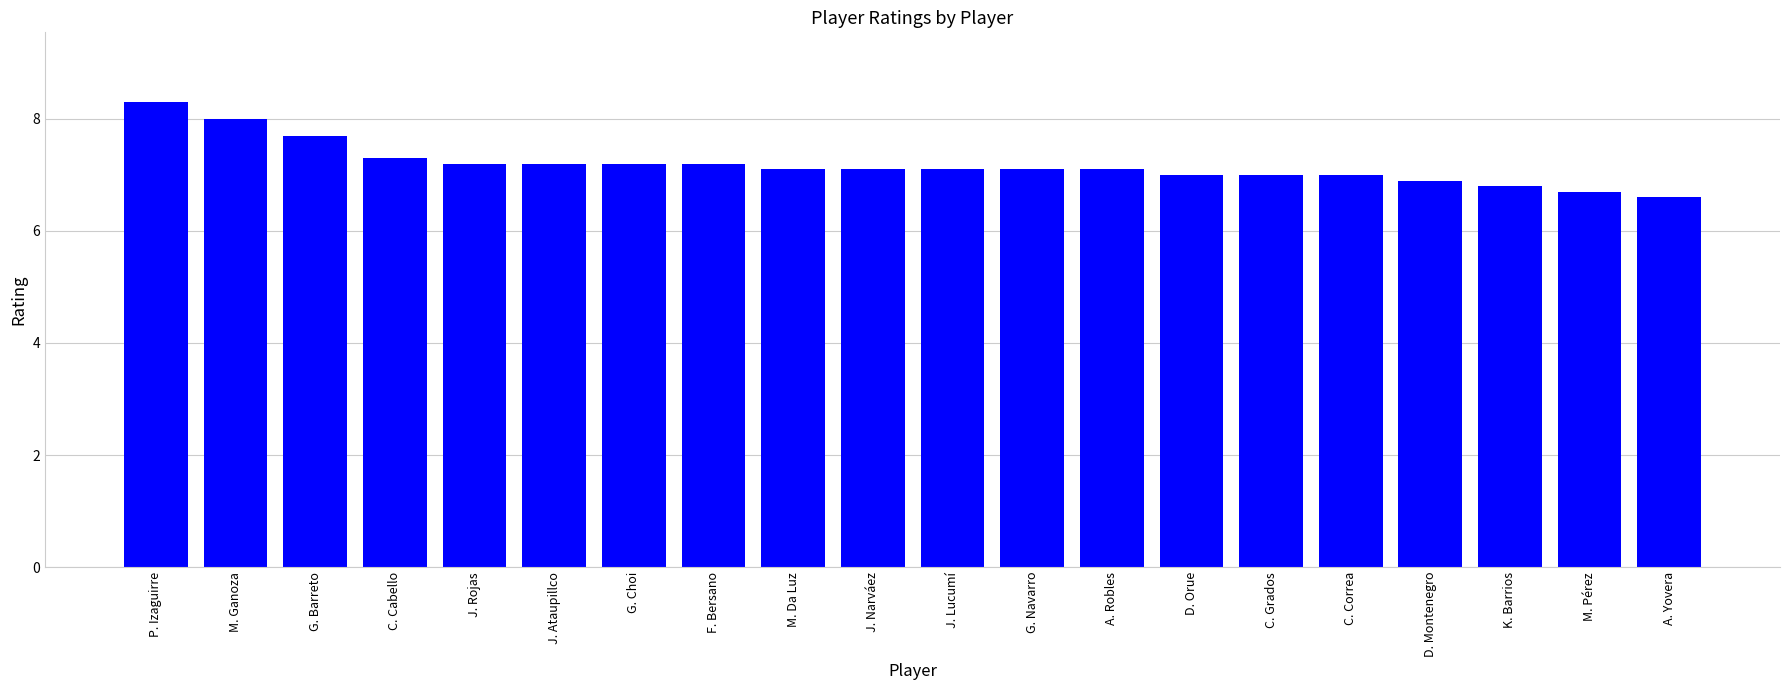

What is the sum of all values?

143.6